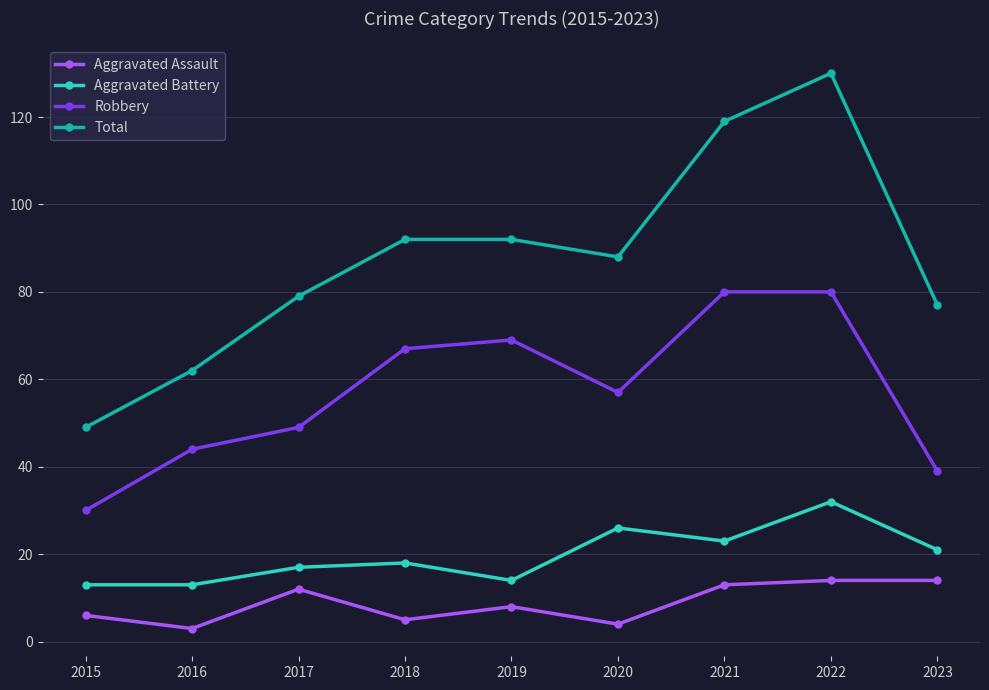

The value of Aggravated Battery at 2017 is 25. True or false?

False